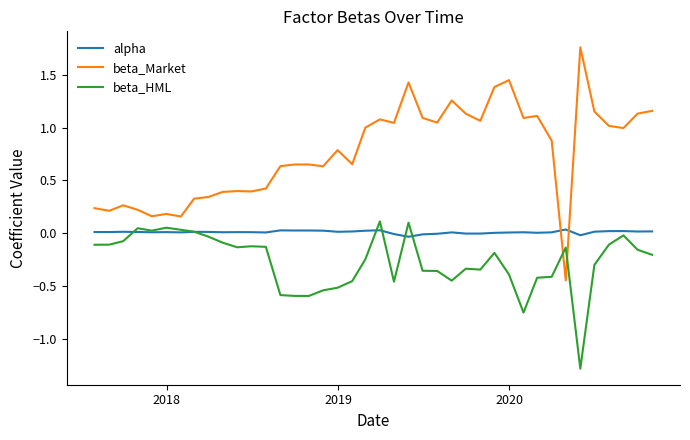

Which series has the largest range (max minus min)?

beta_Market